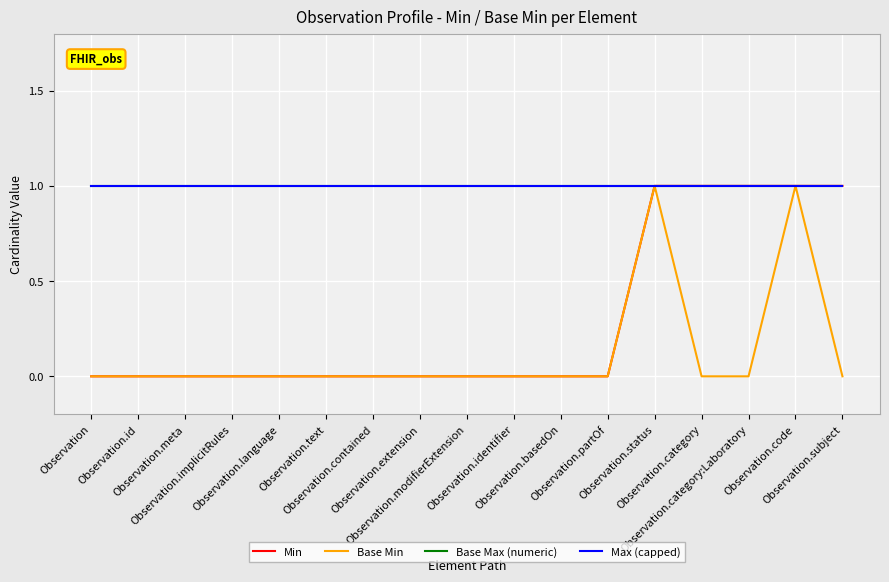

Which label corresponds to the largest value in the chart?

Observation.status